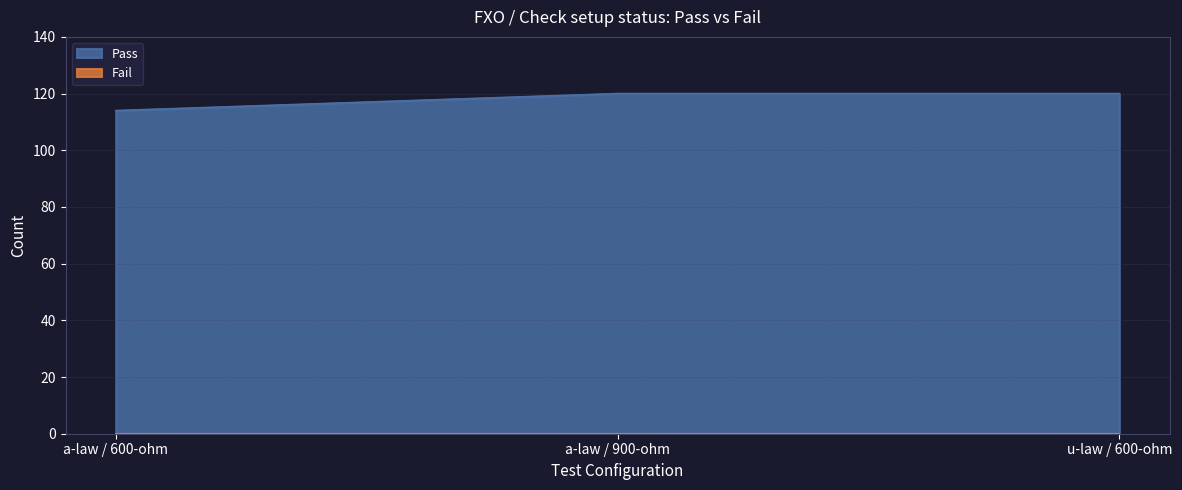

Approximately how many times larger is the value at u-law / 600-ohm compared to a-law / 900-ohm?

1.0